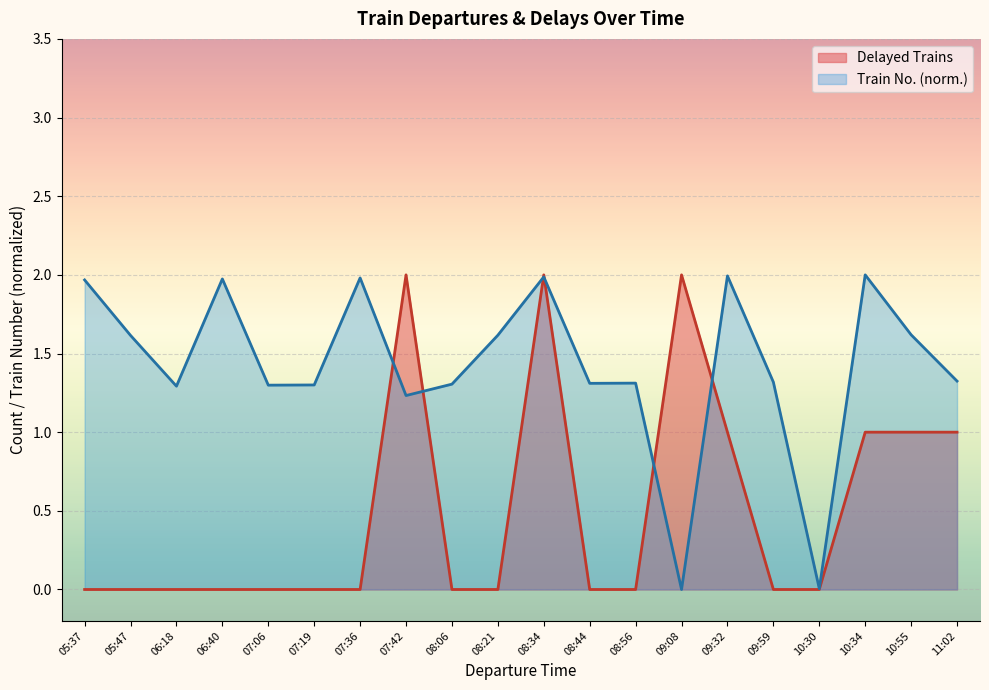

What position from the left is 09:08?

14